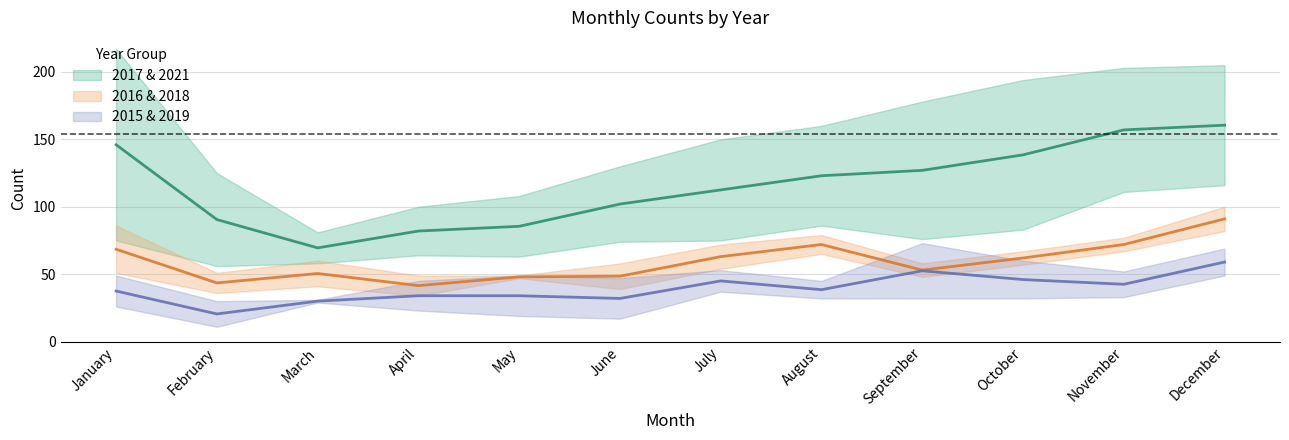

What is the spread (max minus min) of values at March?

52